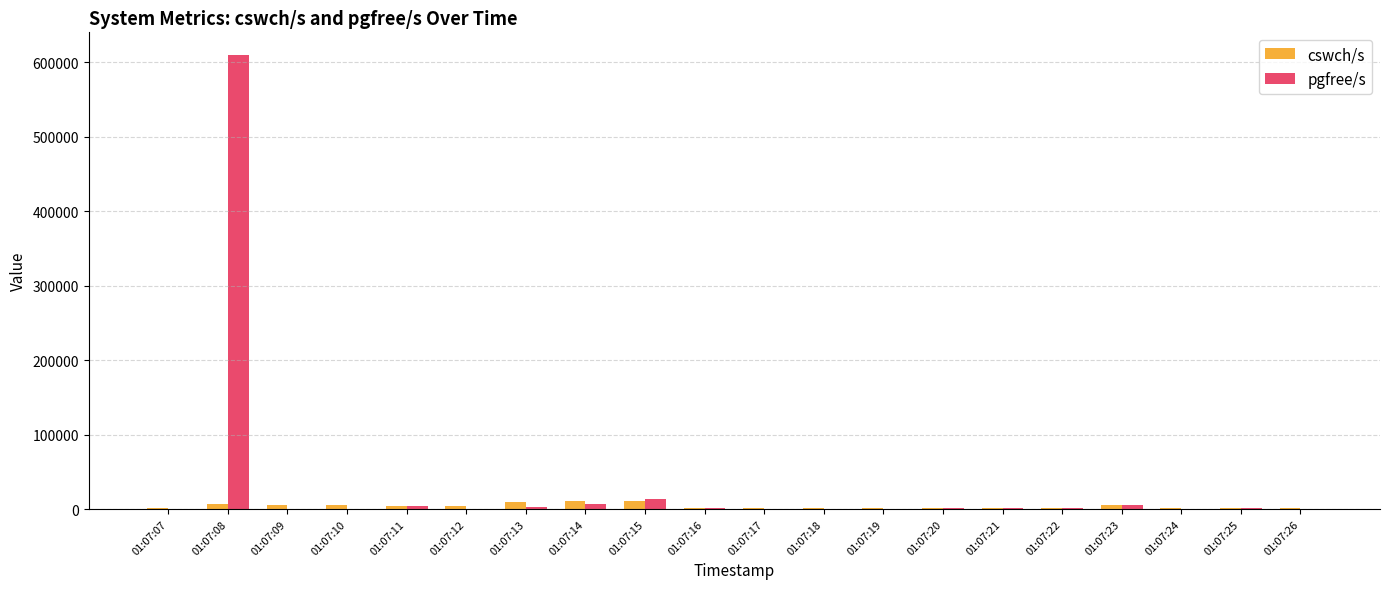

Where is pgfree/s nearest to the value 305148?

01:07:15